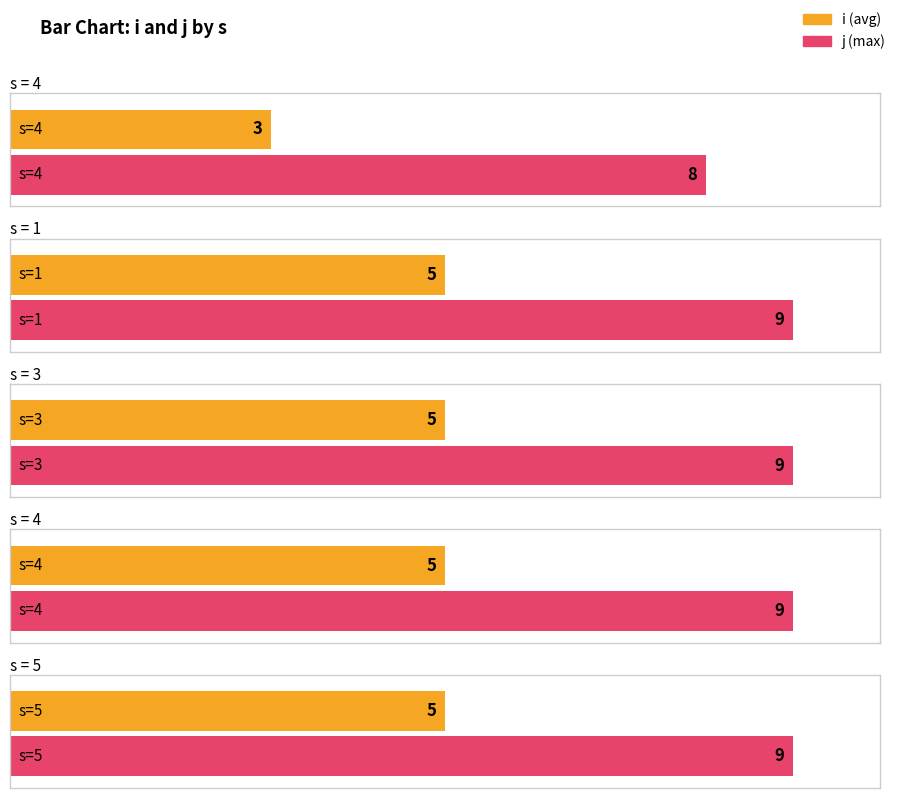

At which label does i reach its peak?

1